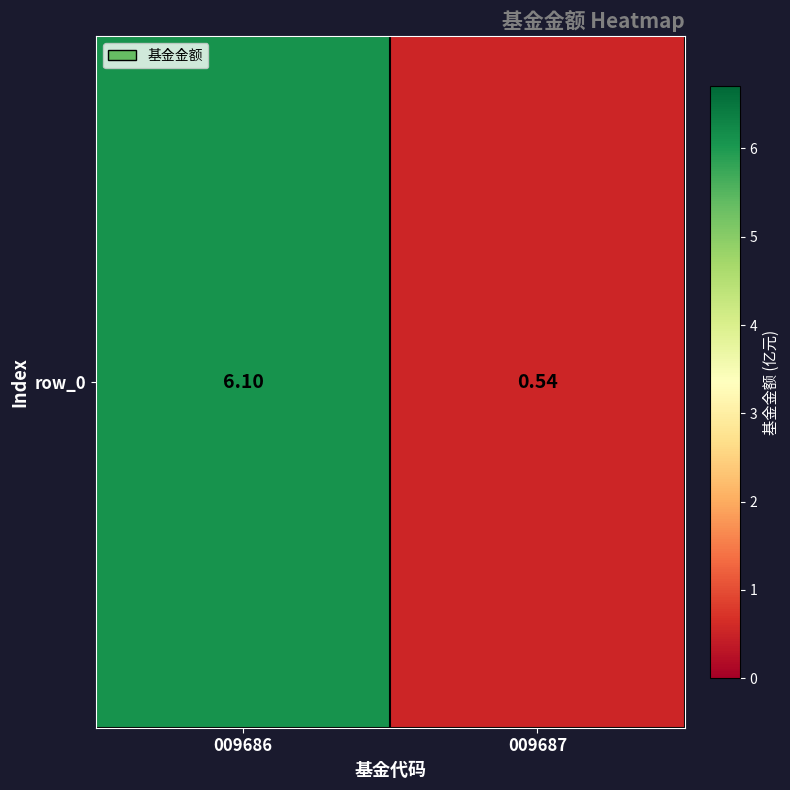

What is the minimum value shown in the chart?

0.5